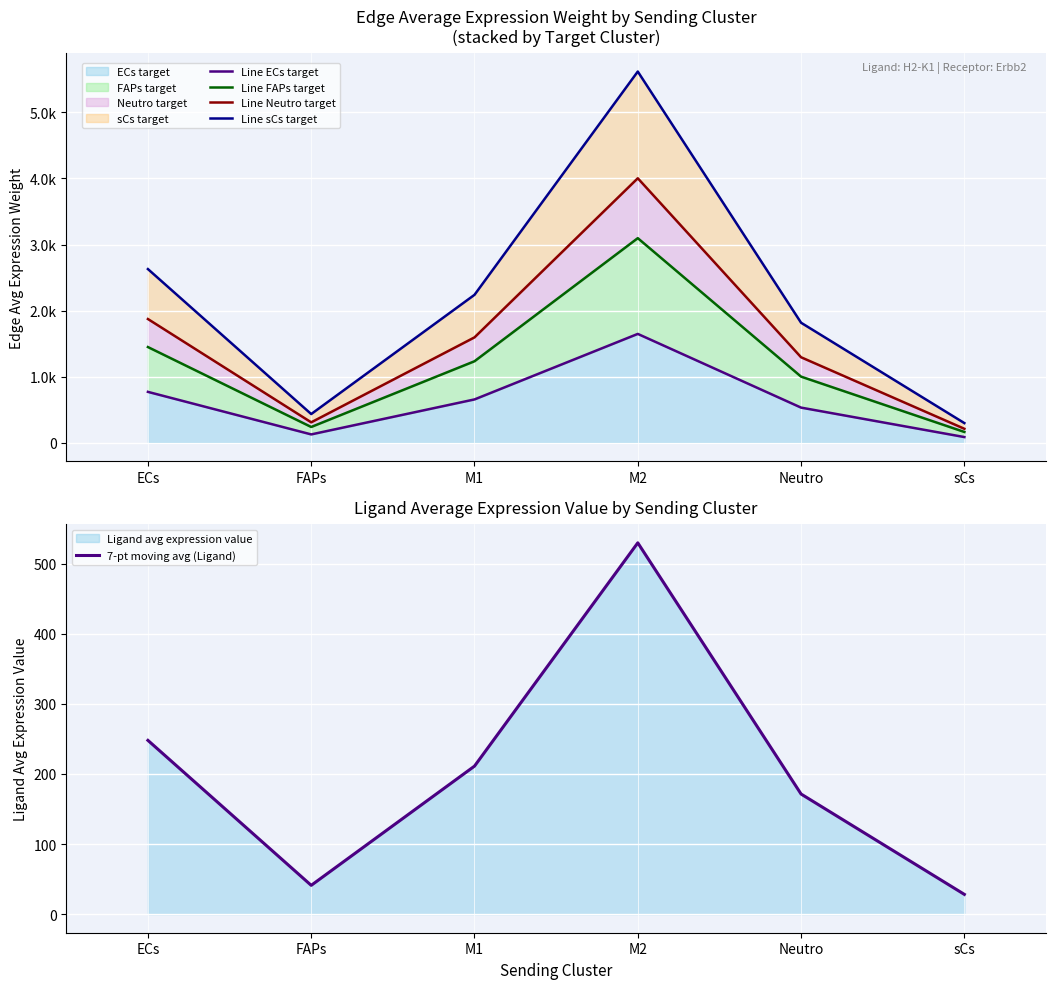

What is the difference between the maximum and second lowest values in the Line FAPs target series?

2856.7